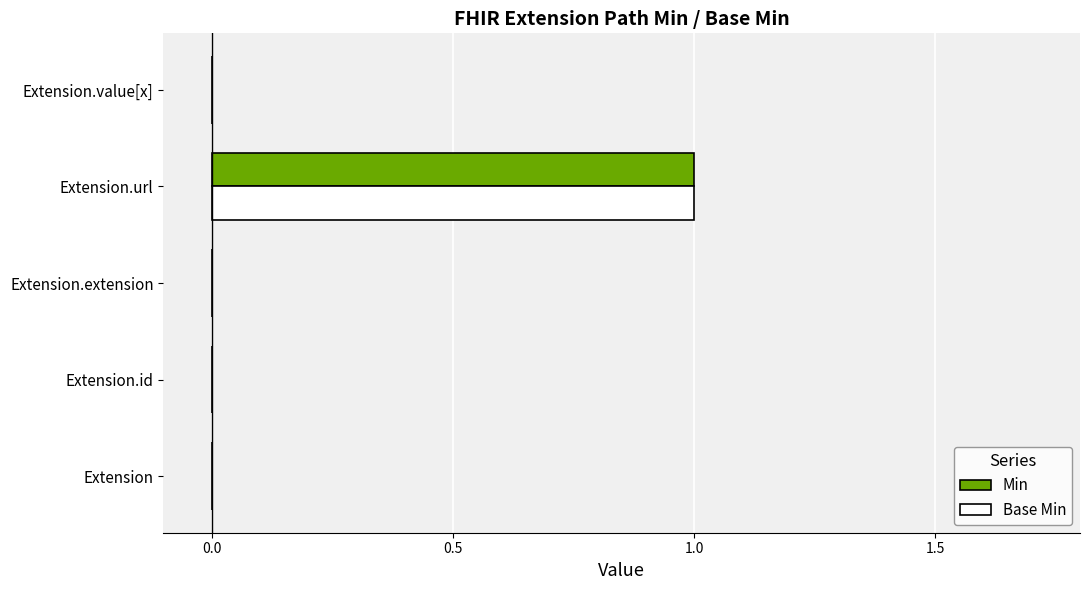

Is the value of Min at Extension greater than the value of Base Min at Extension.url?

No